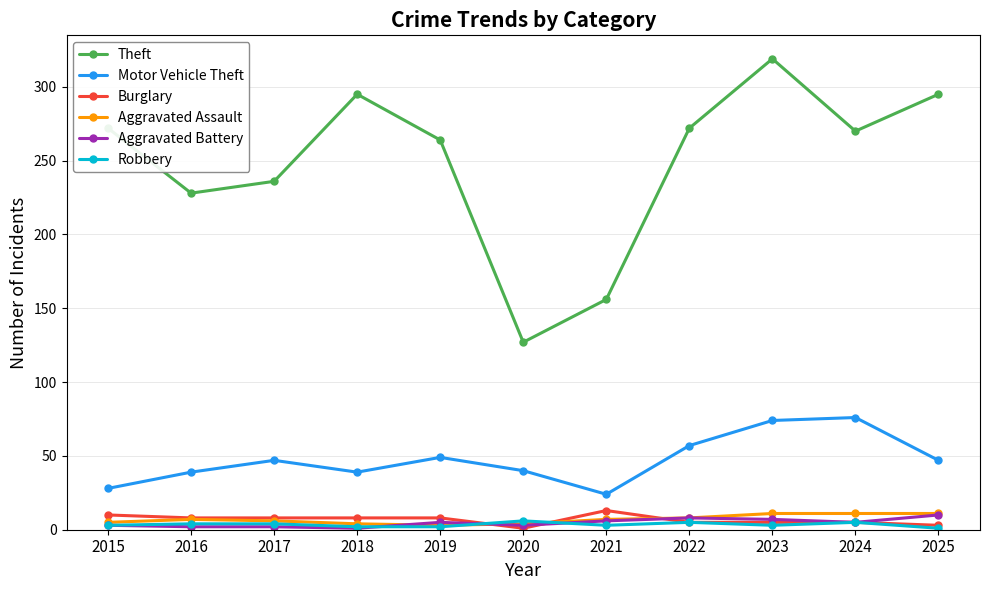

At how many categories does at least one series exceed 315?

1